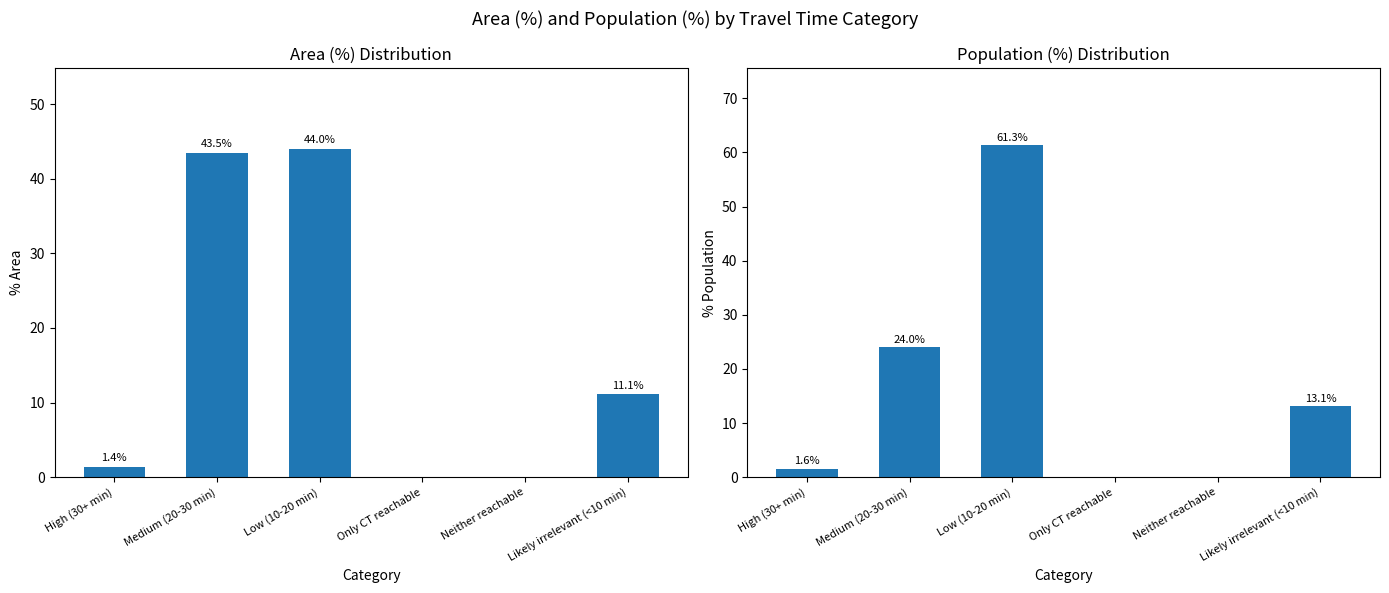

At which label does Population (%) first exceed 13?

Medium (20-30 min)